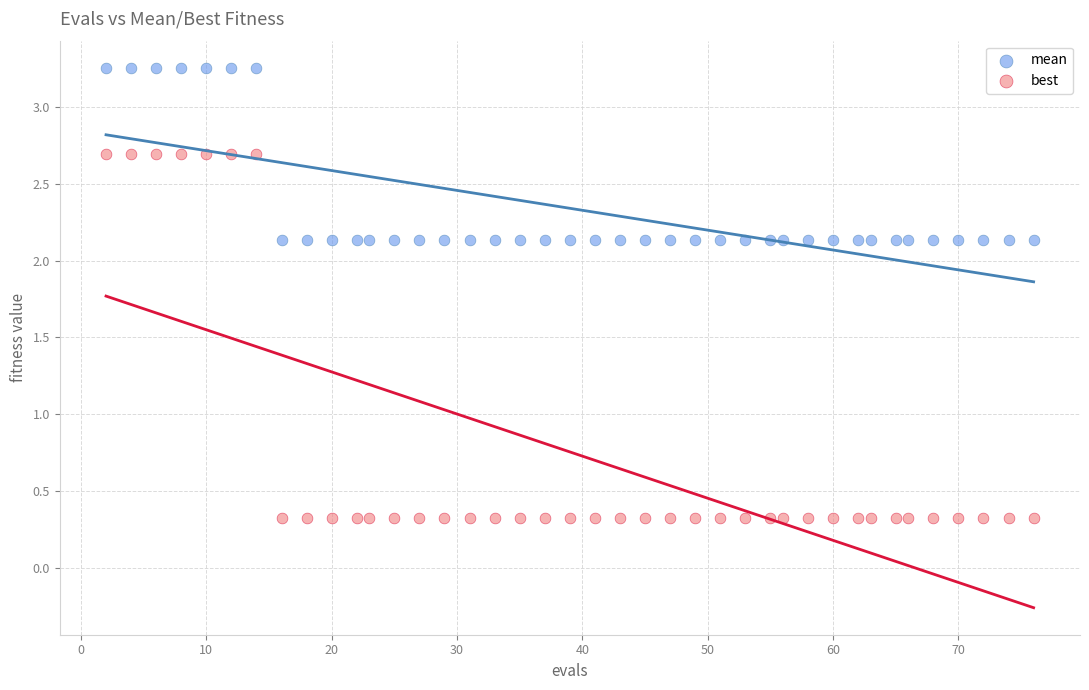

Which series contains the lowest Y value?

best